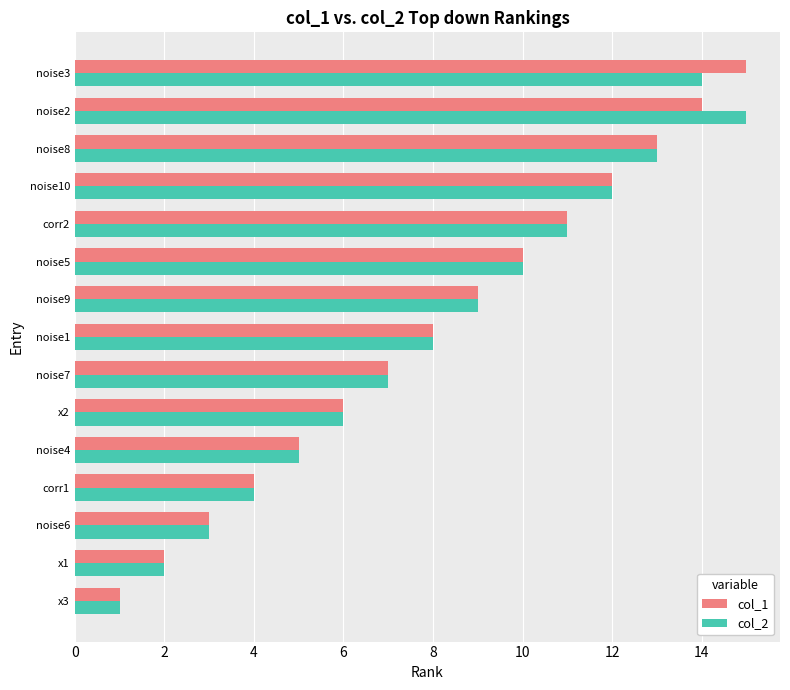

Where is col_2 nearest to the value 8?

noise1